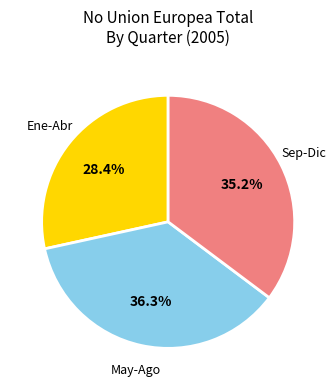

To the nearest percent, what is the difference between the largest and smallest slice percentages?

8%